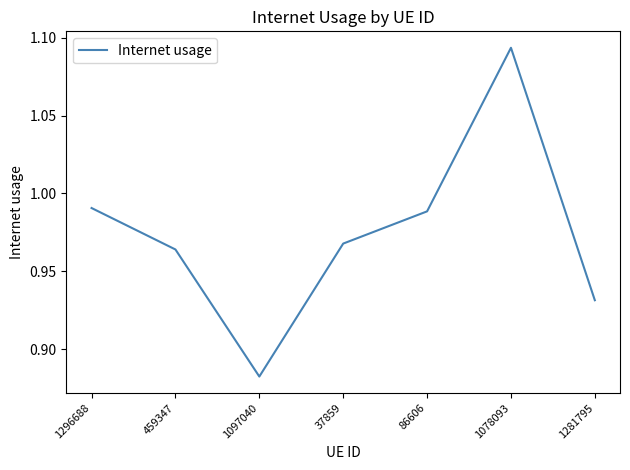

Between 459347 and 1078093, which is larger?

1078093